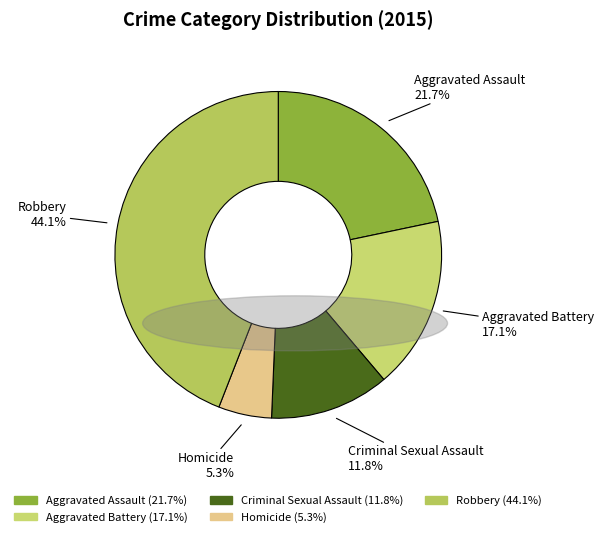

Between Aggravated Assault and Homicide, which is larger?

Aggravated Assault